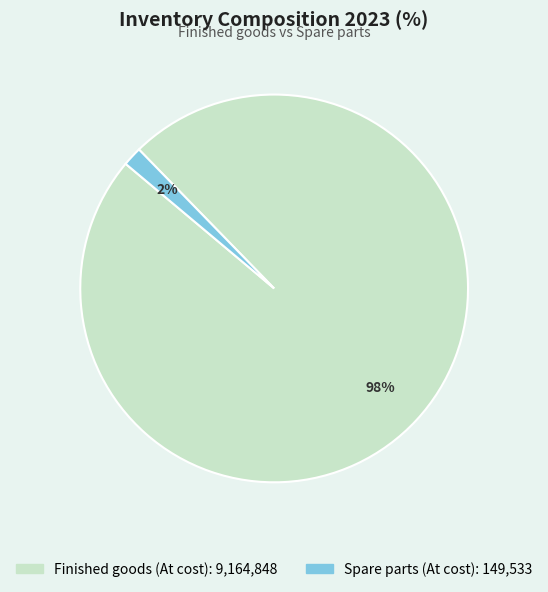

What percentage is the Spare parts (At cost) slice, to the nearest percent?

2%